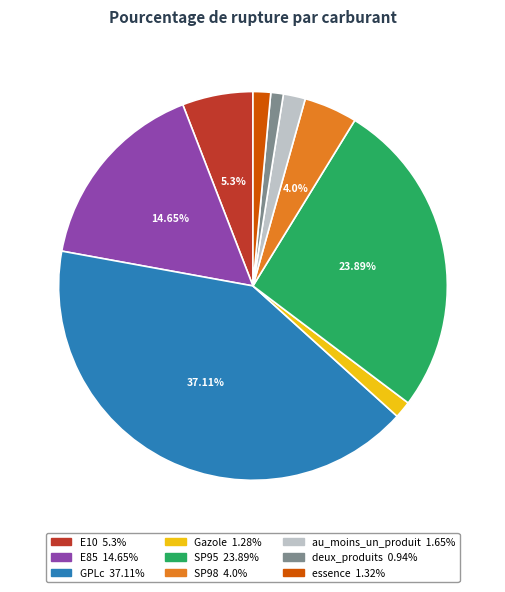

To the nearest percent, what is the average slice percentage?

11%